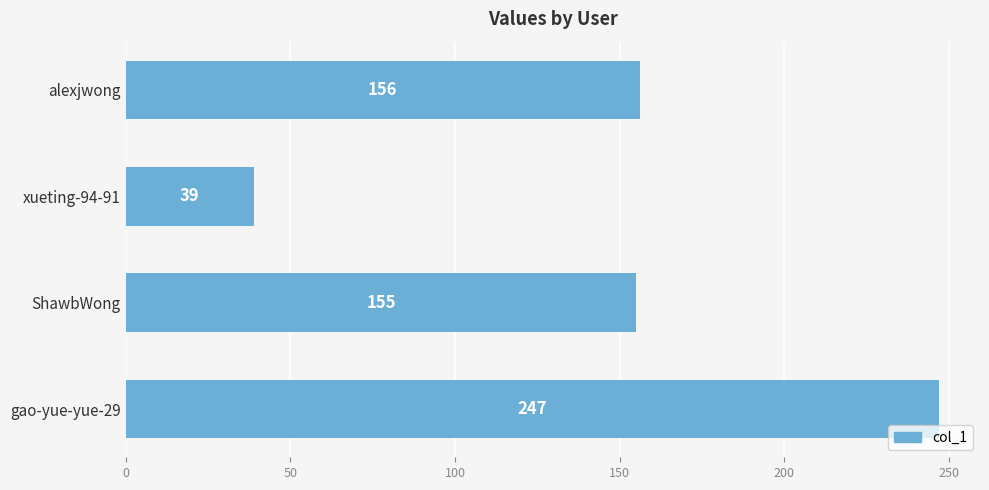

Read the value at ShawbWong, to the nearest 10.

160